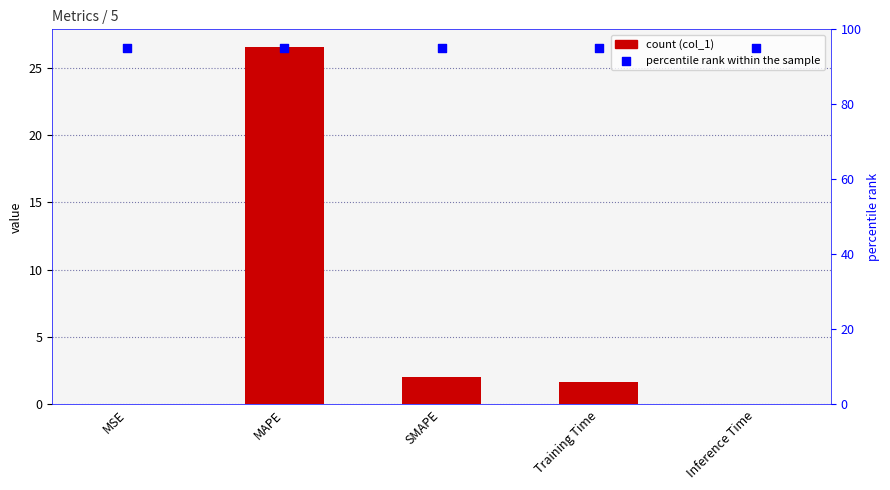

At which category is the sum across all series the highest?

MAPE